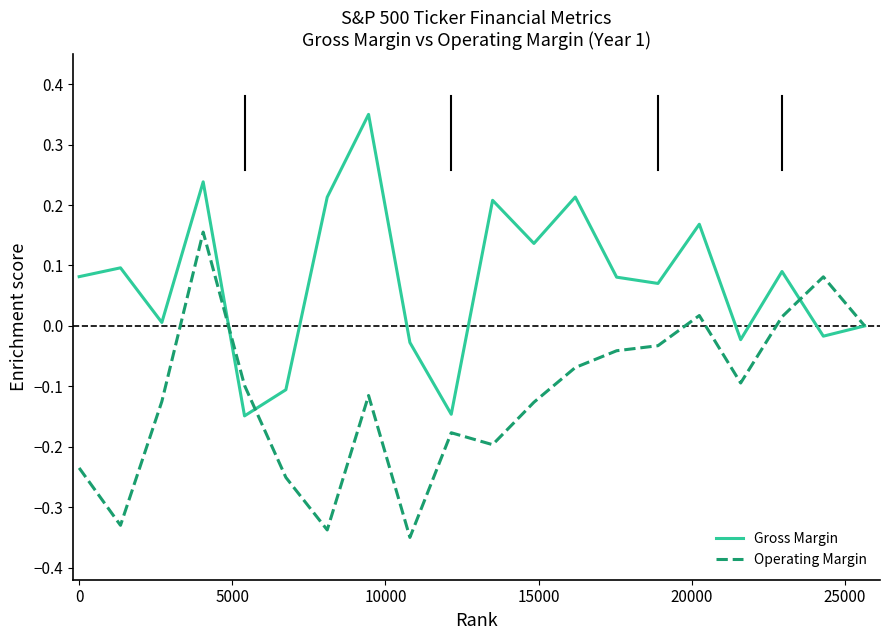

True or false: Operating Margin has more than 2 interior local peaks.

True